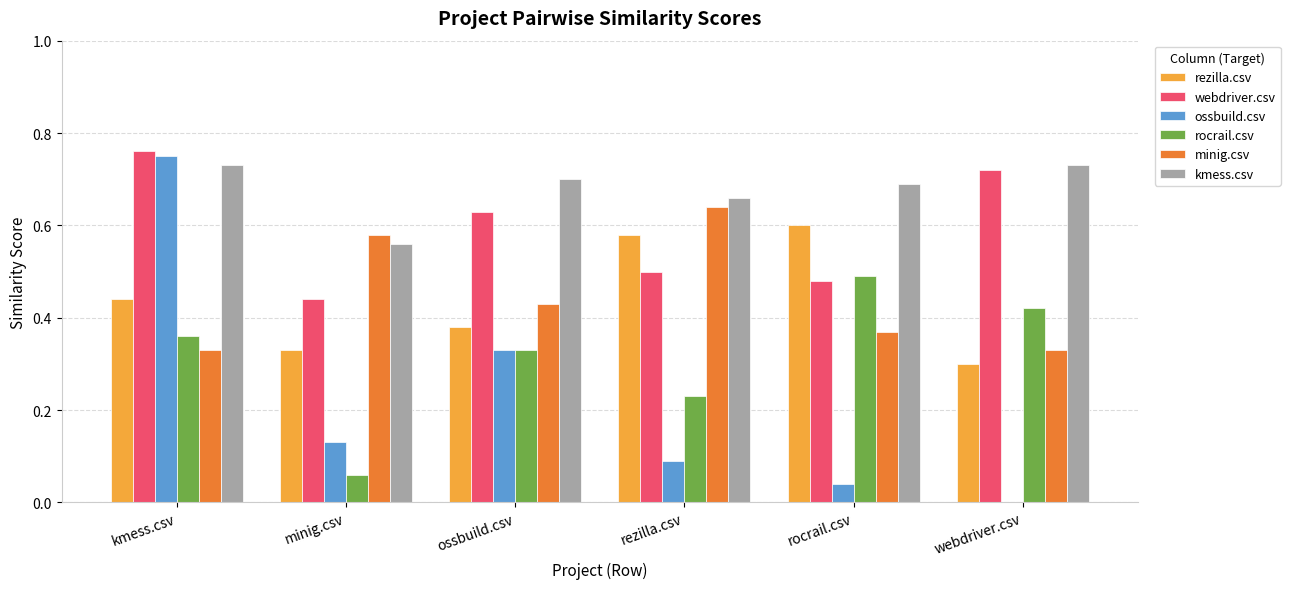

Between rezilla.csv and webdriver.csv, which series saw the biggest shift?

minig.csv